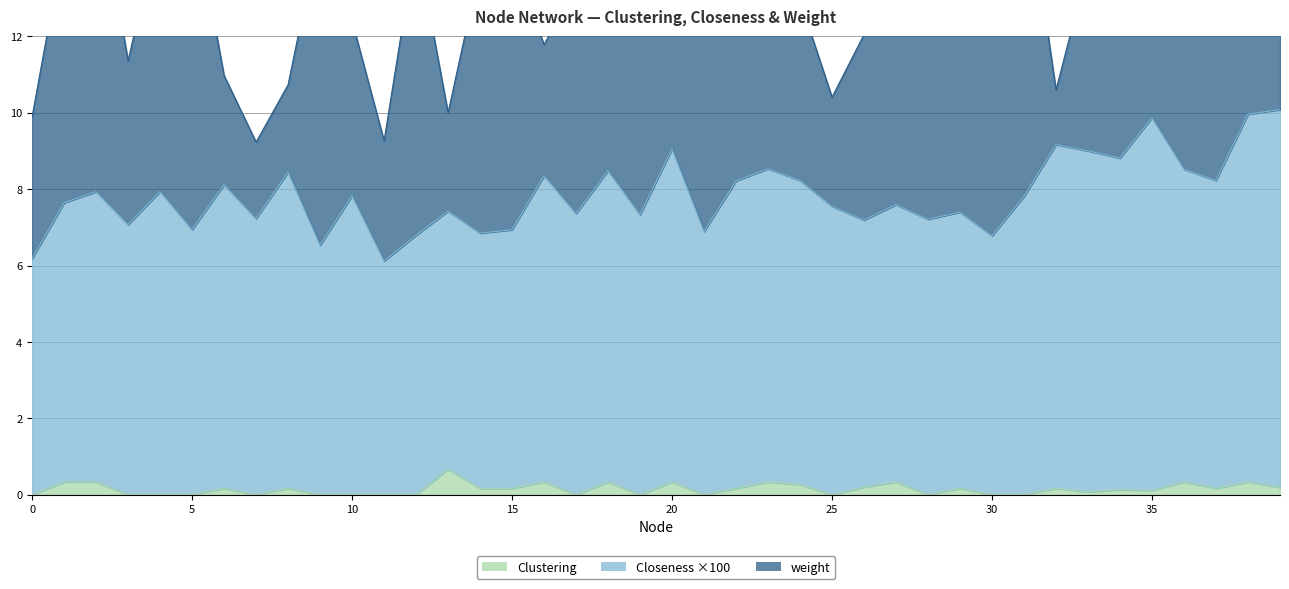

List the labels in order of Closeness value, smallest first.

11, 0, 9, 30, 12, 14, 21, 15, 5, 3, 26, 28, 7, 19, 17, 29, 13, 25, 27, 1, 31, 10, 2, 4, 6, 22, 24, 37, 16, 8, 18, 36, 23, 34, 33, 20, 32, 35, 38, 39